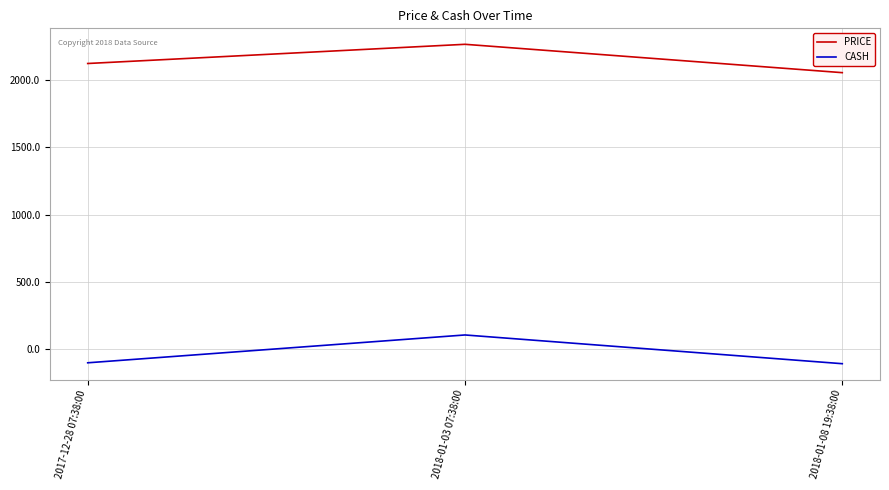

At which category is the sum across all series the highest?

2018-01-03 07:38:00